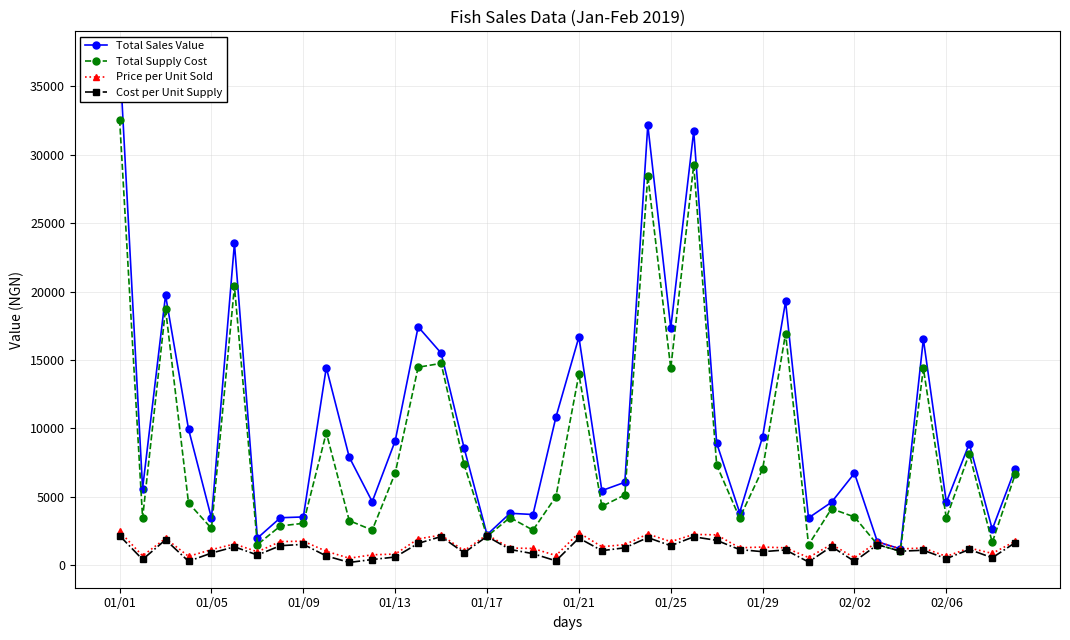

True or false: Price per Unit Sold and Total Supply Cost intersect in this chart.

True